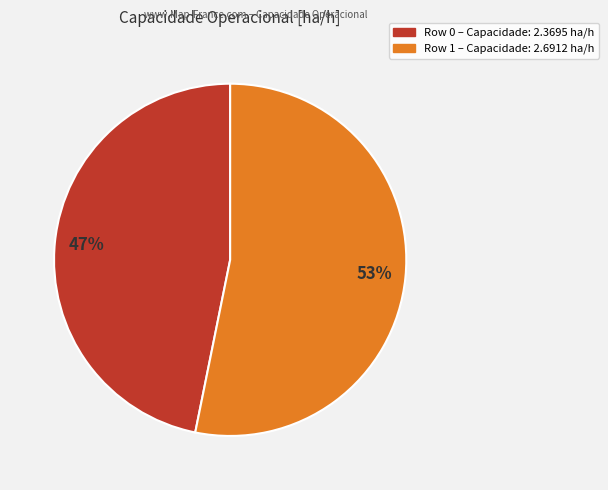

Count the number of slices in the pie.

2